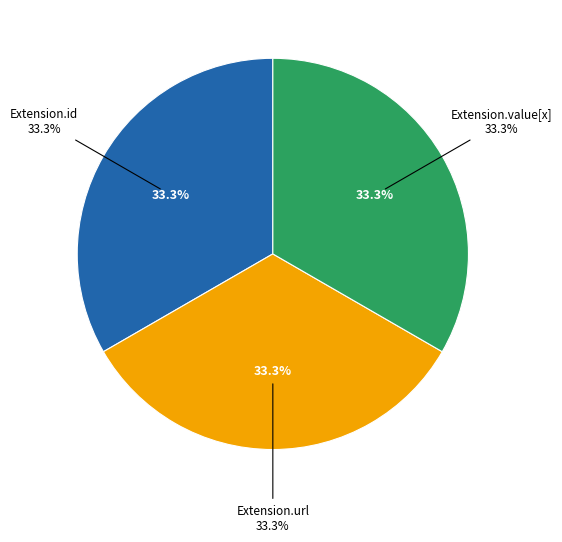

What is the largest slice in the pie chart?

Extension.url